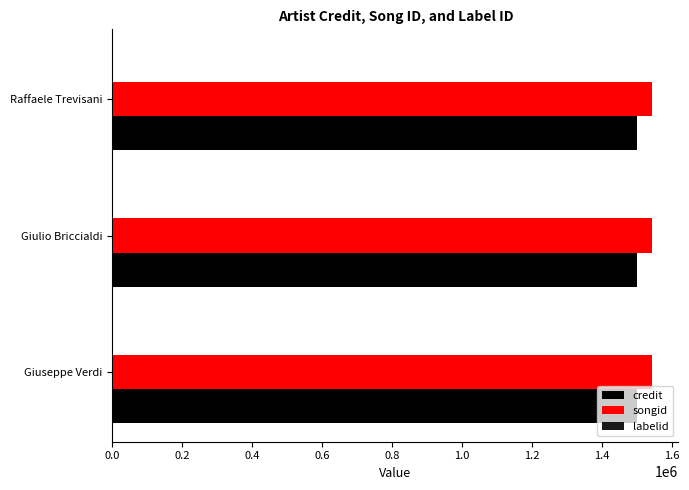

What is the greatest value displayed?

1541452